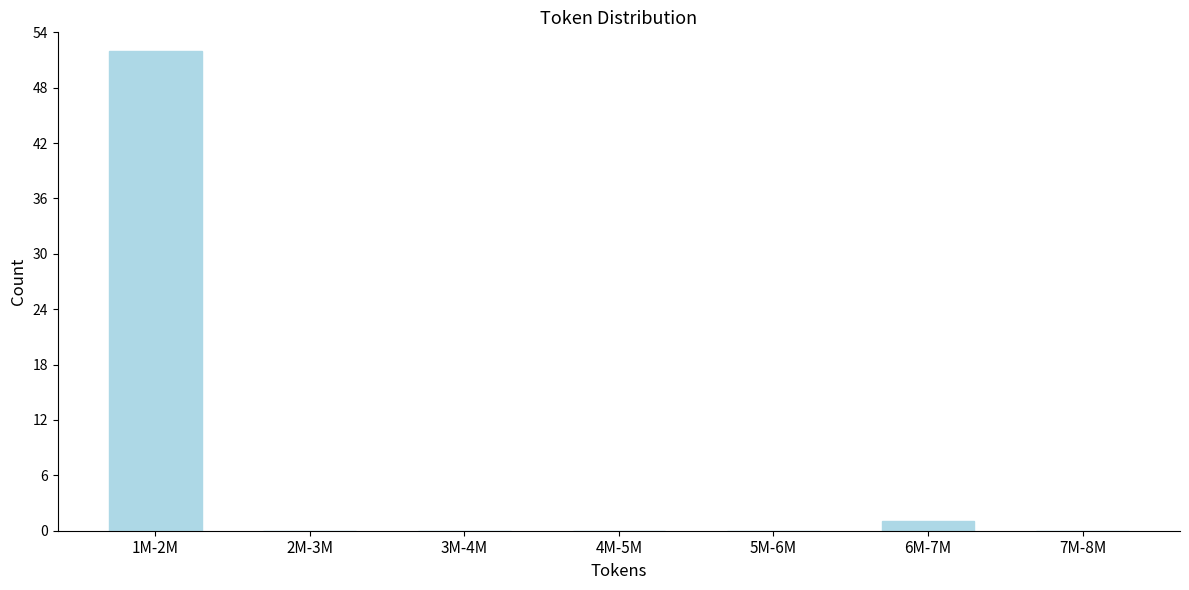

Reading left to right, what are all the values shown in this chart?

1M-2M=52	2M-3M=0	3M-4M=0	4M-5M=0	5M-6M=0	6M-7M=1	7M-8M=0